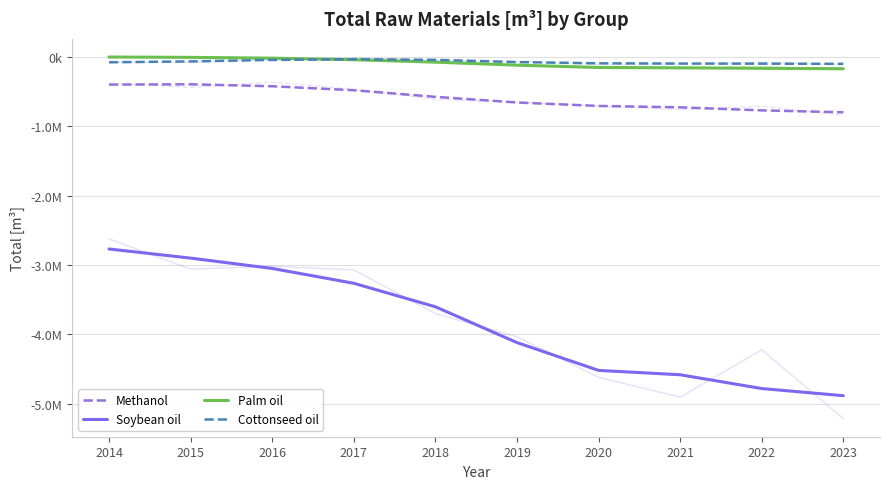

True or false: Soybean oil and Methanol intersect in this chart.

False